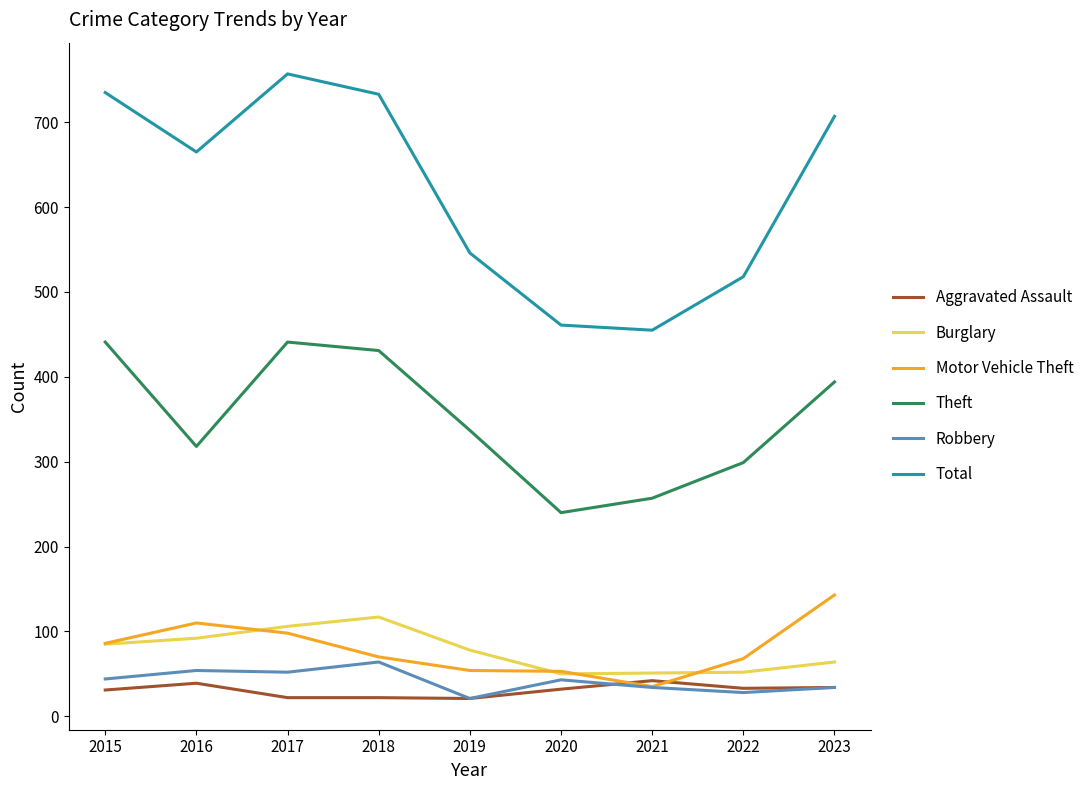

Between 2018 and 2023, which series saw the biggest shift?

Motor Vehicle Theft